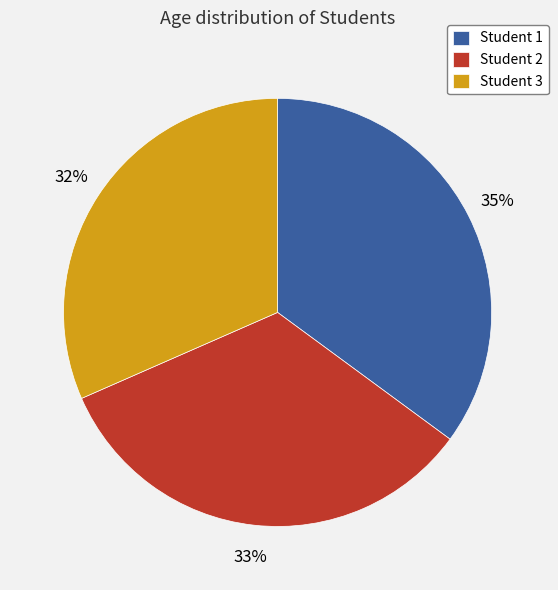

What is the largest slice in the pie chart?

Student 1